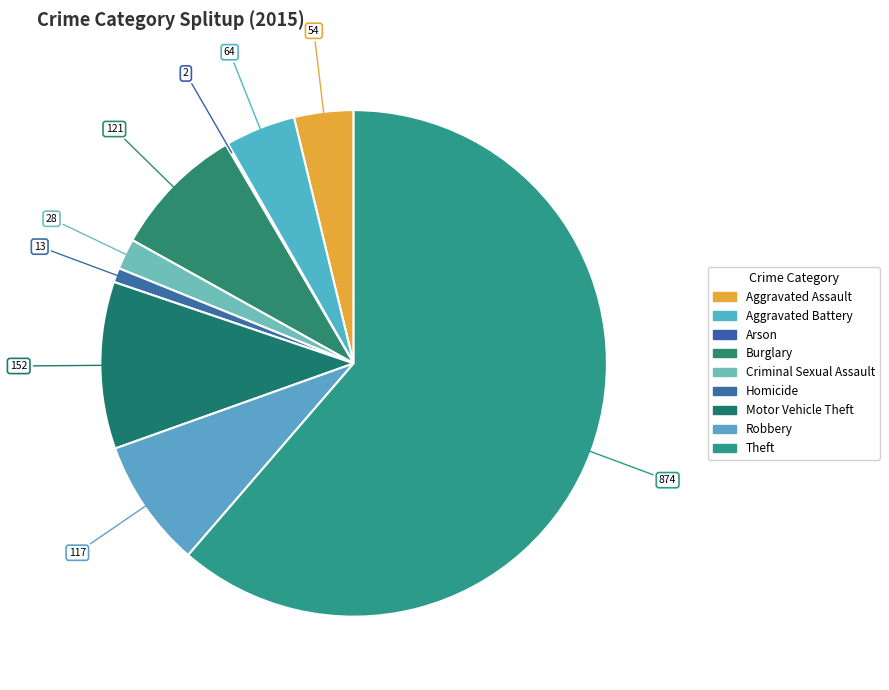

How many slices are in this pie chart?

9